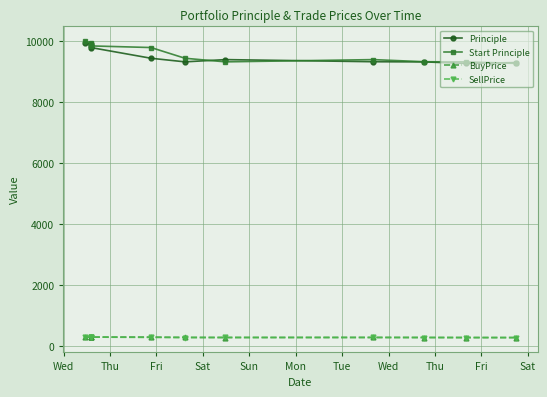

What is the smallest value displayed?

280.6